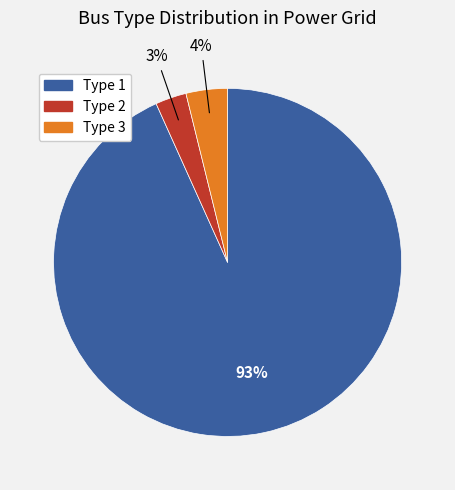

Is there any slice that represents more than half of the pie?

Yes